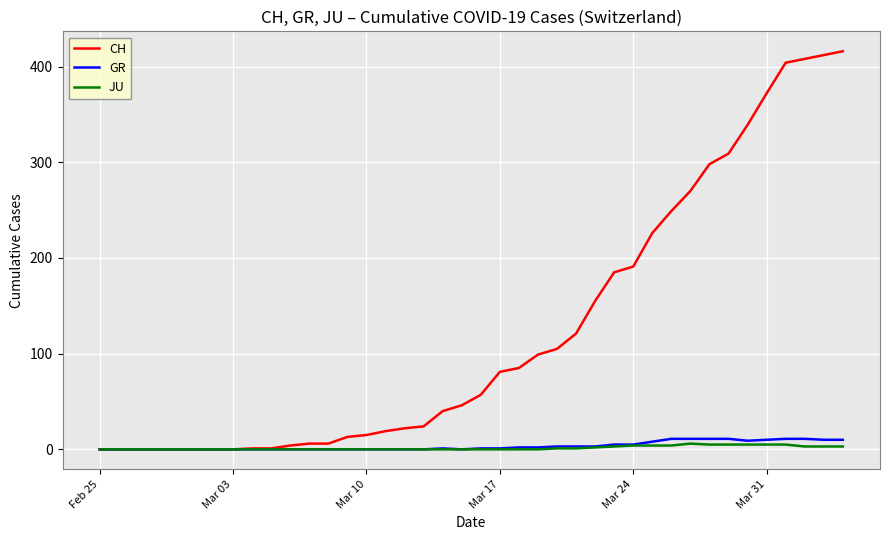

What is the maximum value for GR?

11